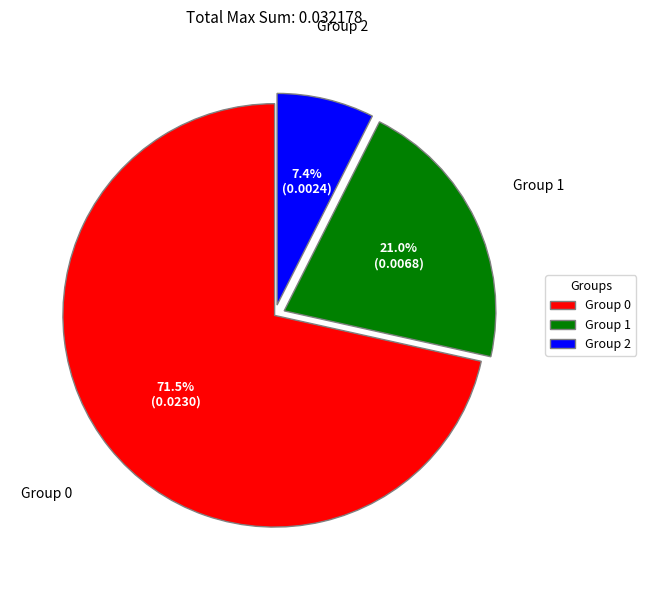

What portion of the pie excludes Group 2?

92.6%